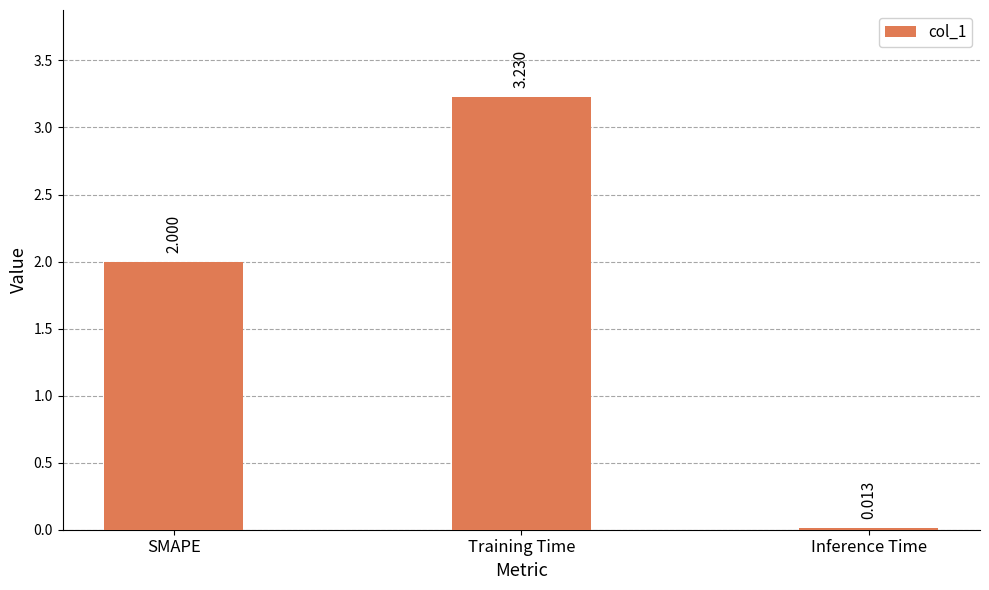

What is the sum of all values?

5.2